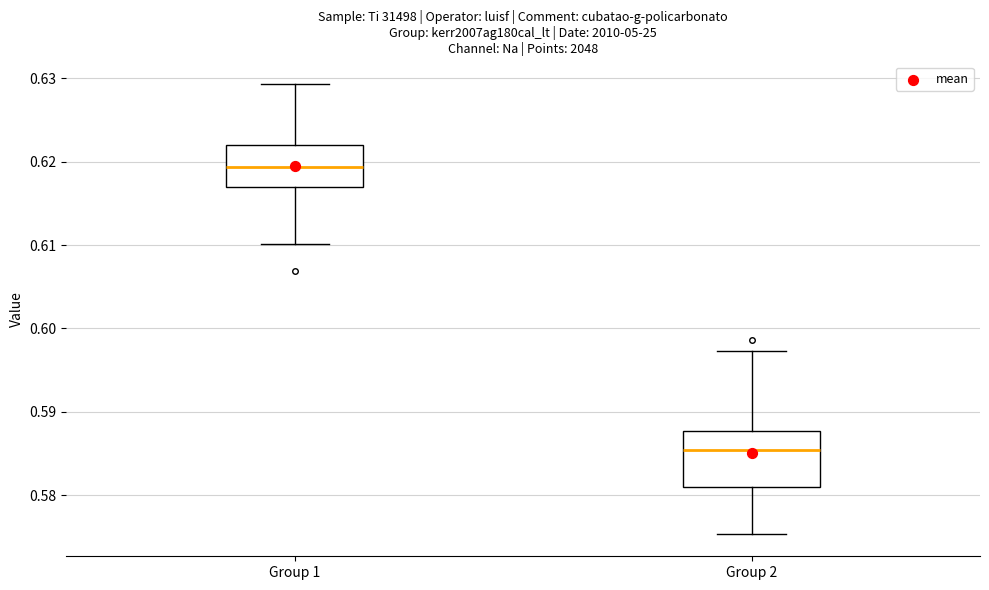

Where does the lower whisker of the box for Group 1 end on the y-axis? The values are not printed on the chart, so give them approximately, as read against the axis.

0.610